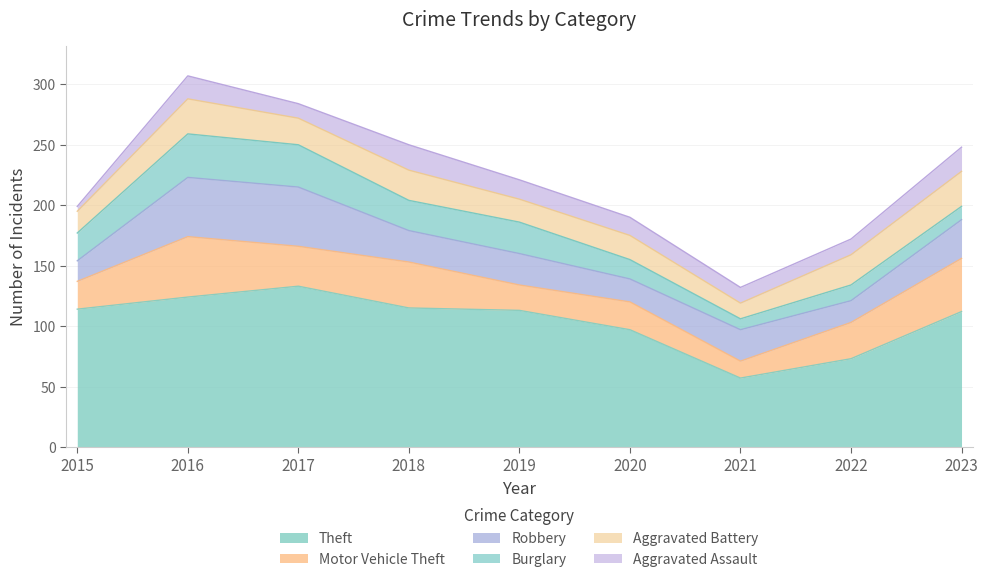

The value of Robbery at 2021 is 26. True or false?

True